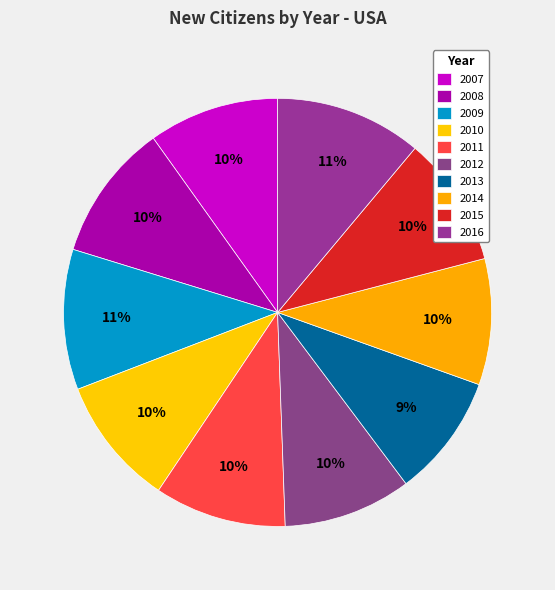

Count the number of slices in the pie.

10